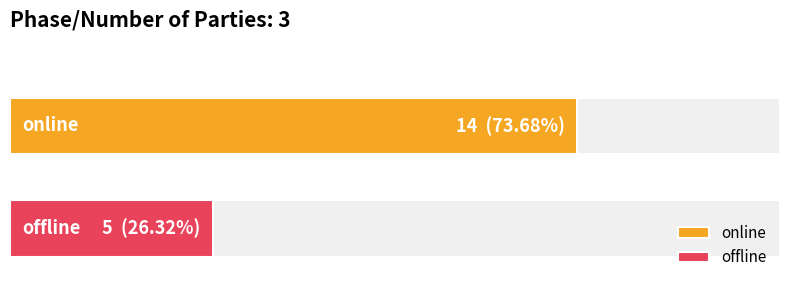

Rank the categories by value from lowest to highest.

offline, online